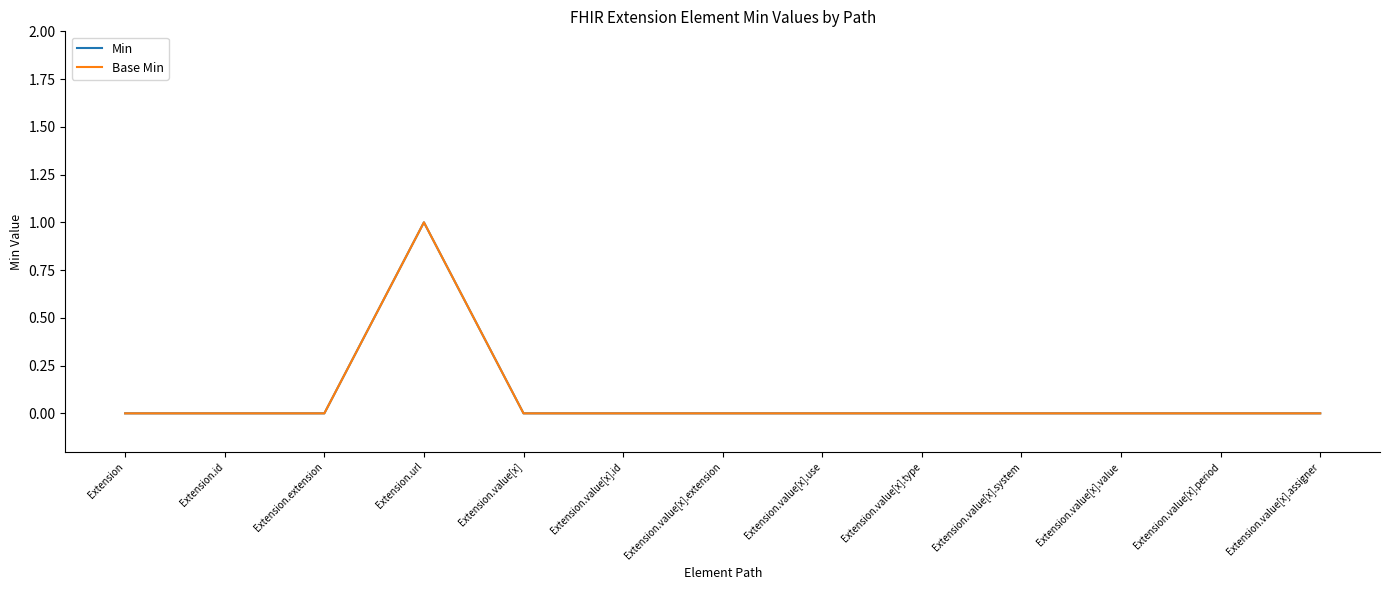

How many lines are shown in the chart?

2